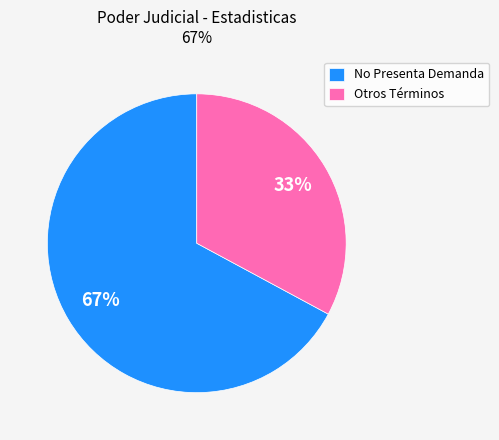

Which category has the smallest portion of the pie?

Otros Términos